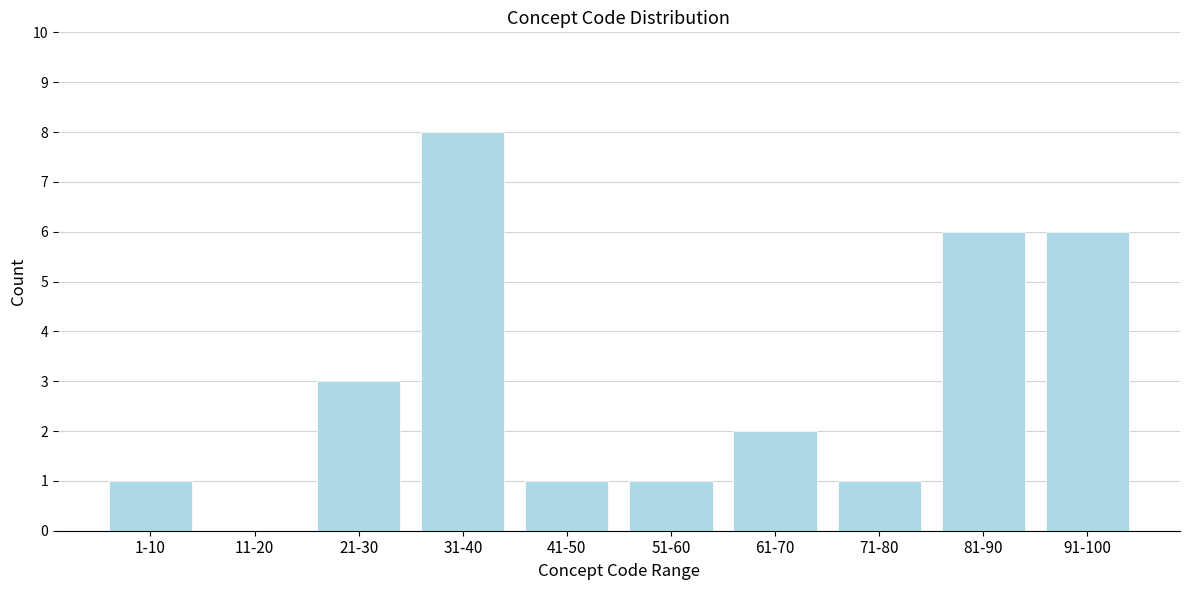

Reading right to left, transcribe all the data shown in this chart.

91-100=6	81-90=6	71-80=1	61-70=2	51-60=1	41-50=1	31-40=8	21-30=3	11-20=0	1-10=1